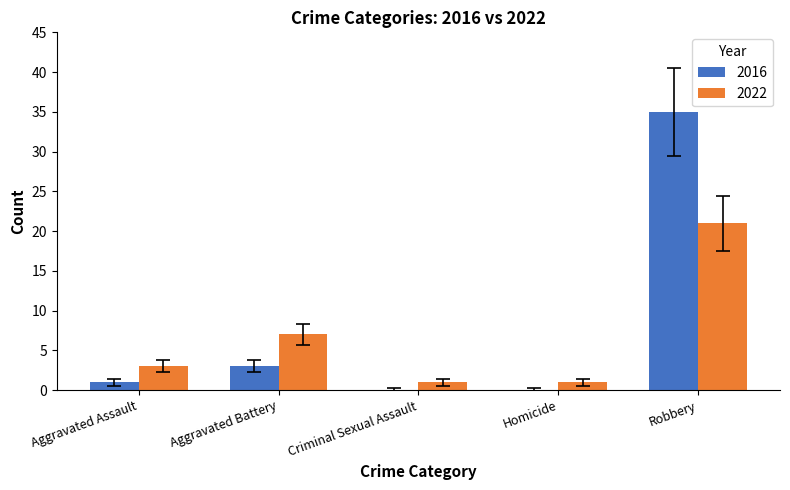

Reading right to left, extract all data points from this chart.

2016: Robbery=35	Homicide=0	Criminal Sexual Assault=0	Aggravated Battery=3	Aggravated Assault=1
2022: Robbery=21	Homicide=1	Criminal Sexual Assault=1	Aggravated Battery=7	Aggravated Assault=3